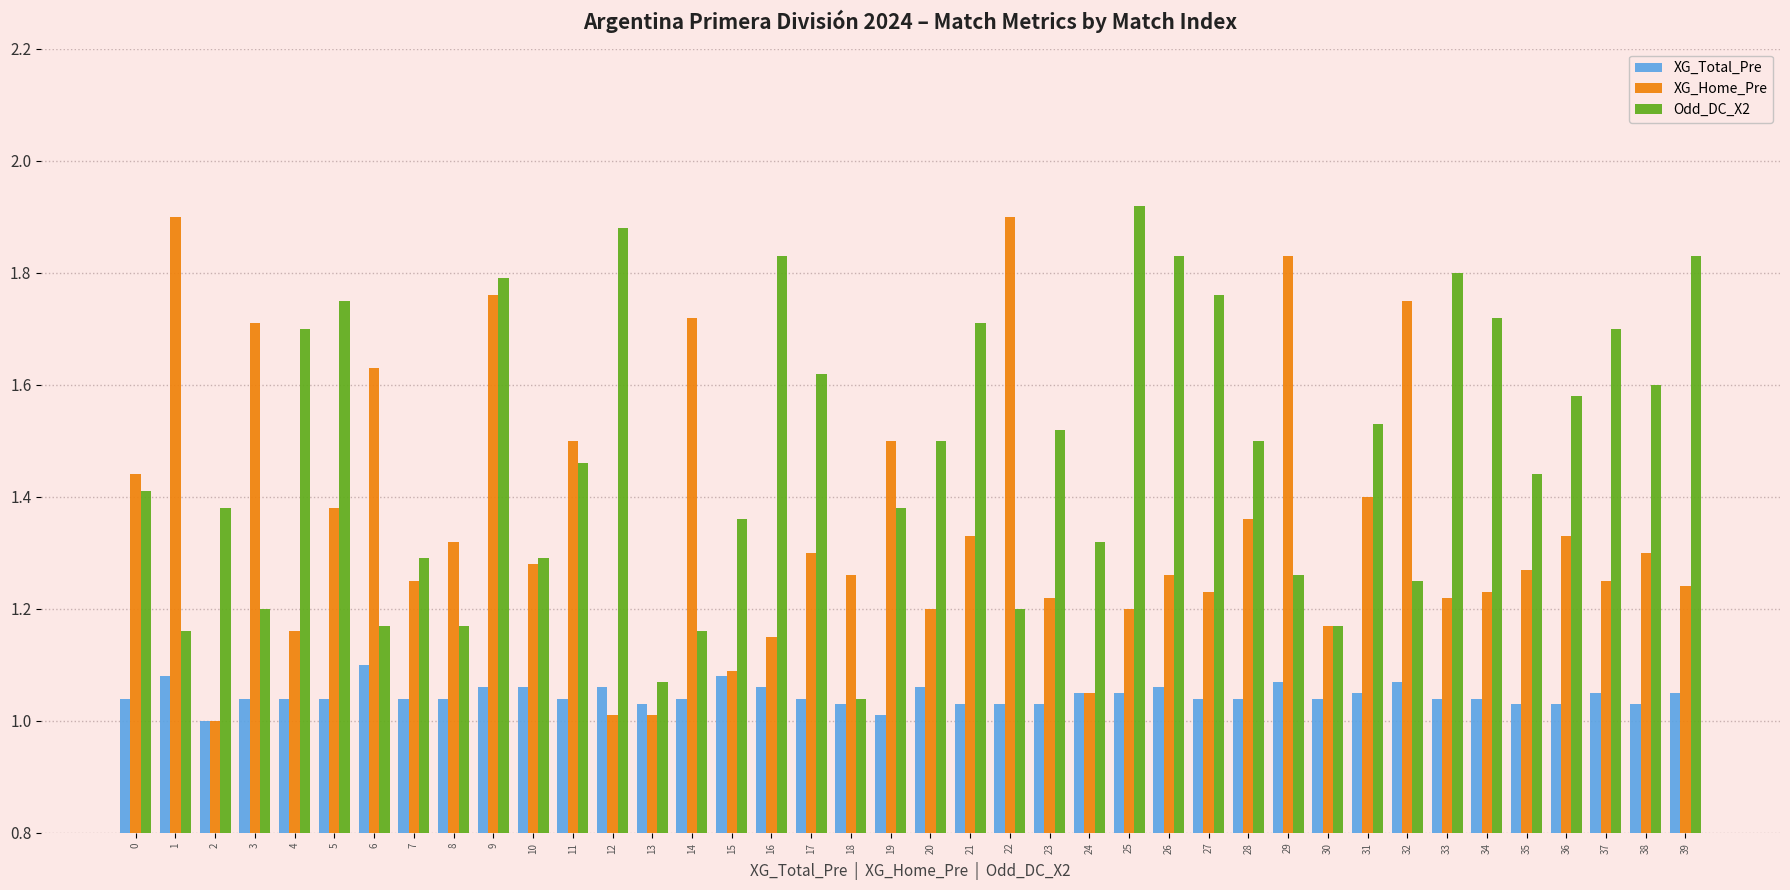

Which category has the lowest value in the Odd_DC_X2 series?

18